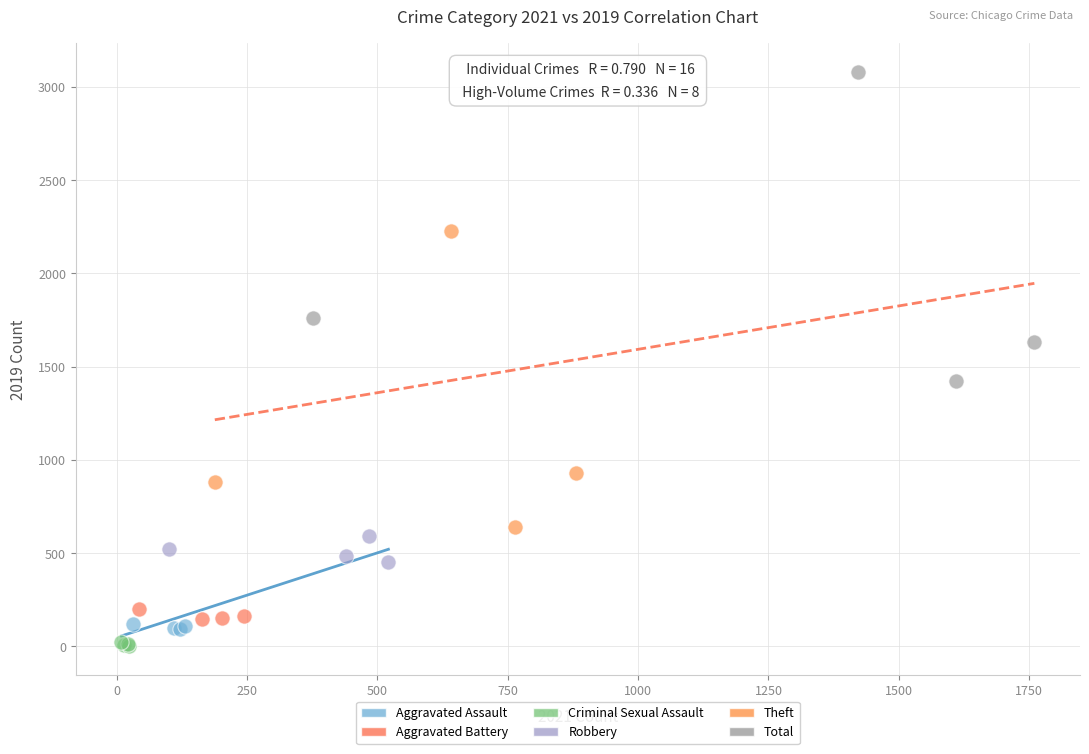

Which series has the largest Y range (max minus min)?

Total